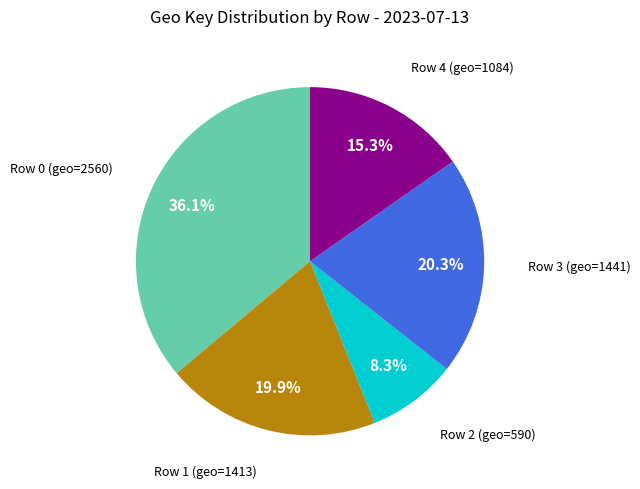

Is there any slice that represents more than half of the pie?

No